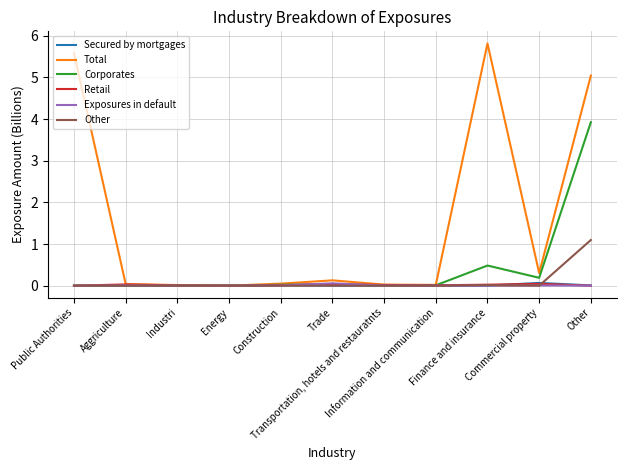

Which series has the largest range (max minus min)?

Total